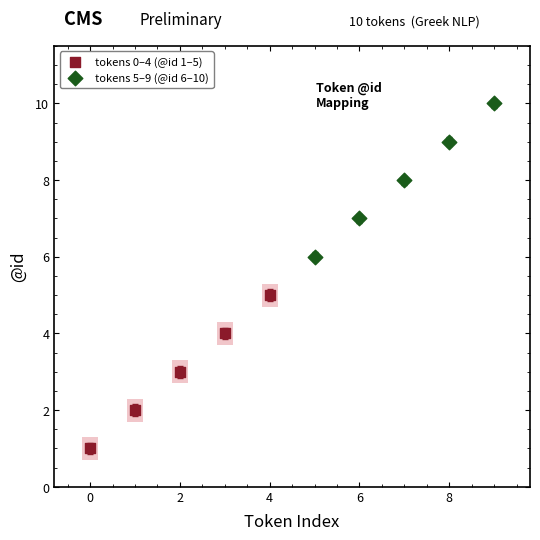

Which series reaches the maximum Y coordinate?

tokens 5–9 (@id 6–10)